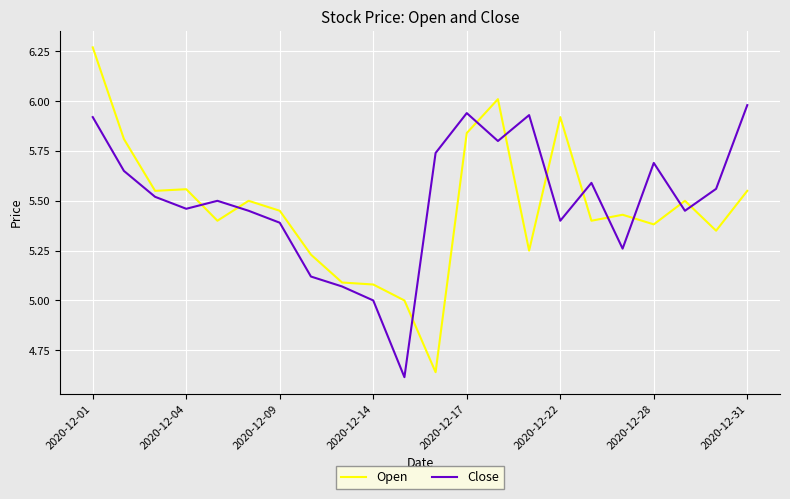

What is the difference between the maximum and minimum values in the Open series?

1.6